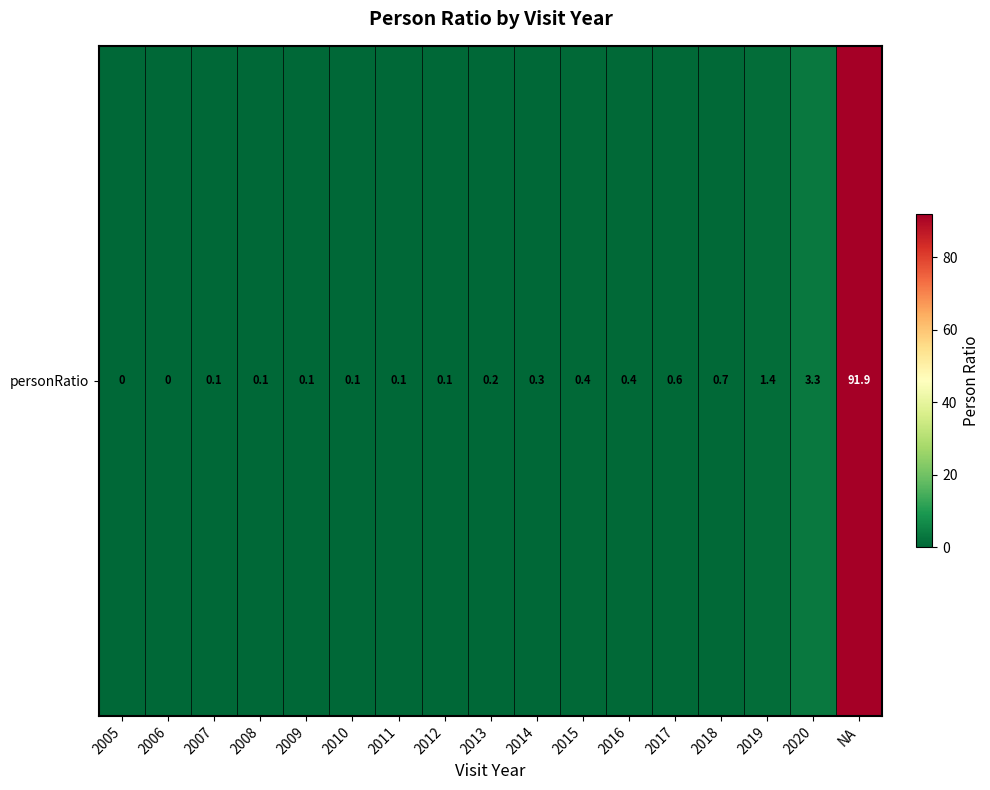

At which label is the value closest to 45?

2020